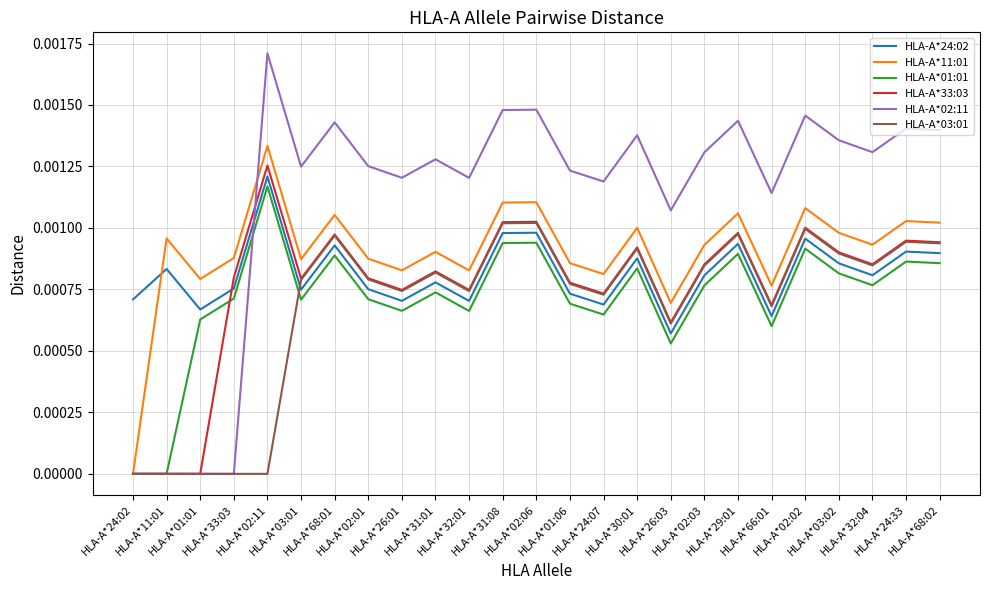

Between which two adjacent categories do HLA-A*02:11 and HLA-A*24:02 first intersect?

HLA-A*33:03 and HLA-A*02:11